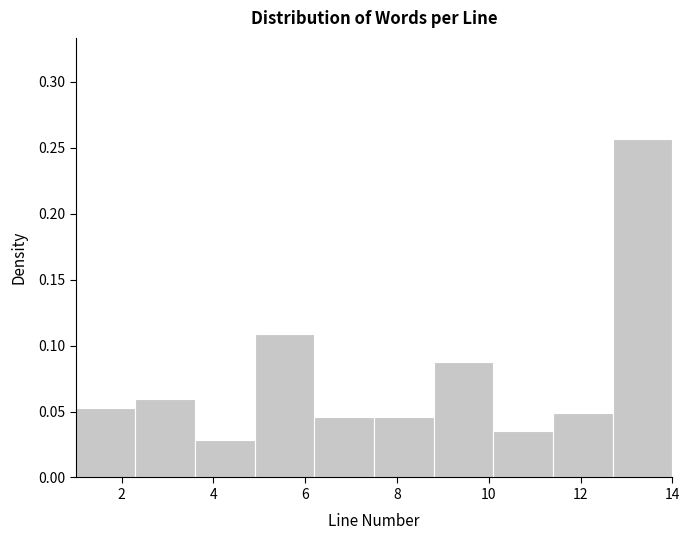

Over which range of the x-axis is the bar tallest?

12.7 to 14.0